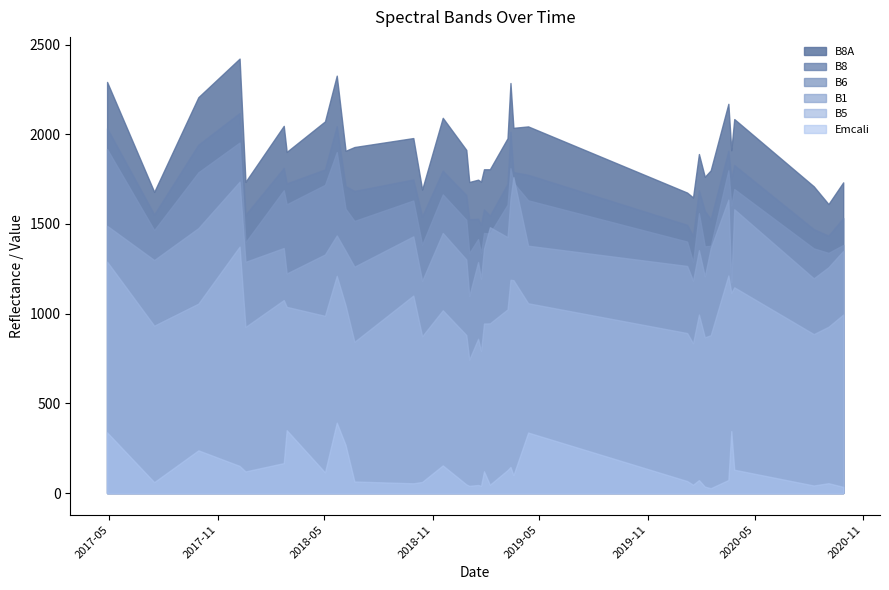

At 2017-12-08, list the series in order from smallest to largest.

Emcali, B5, B1, B6, B8, B8A